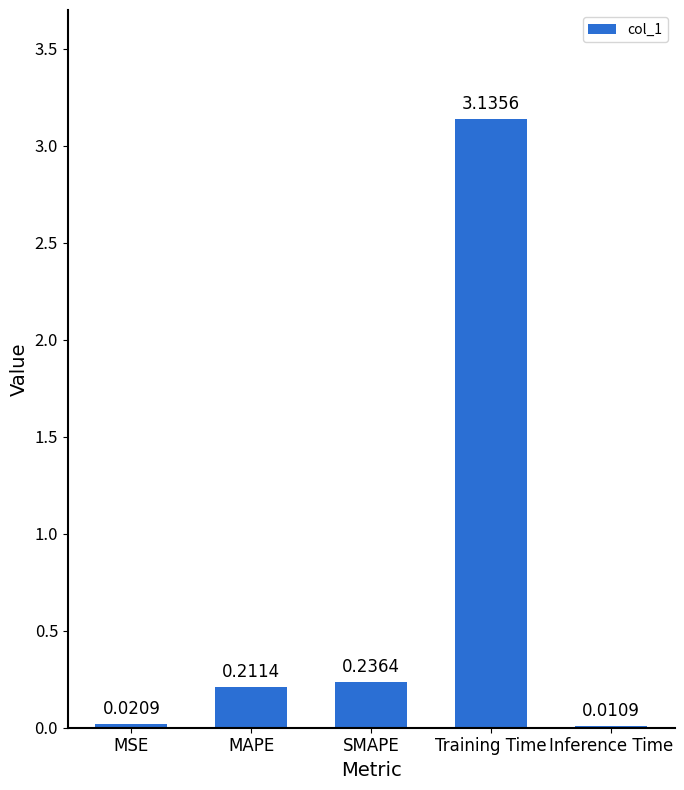

Where is the data nearest to the value 1?

SMAPE